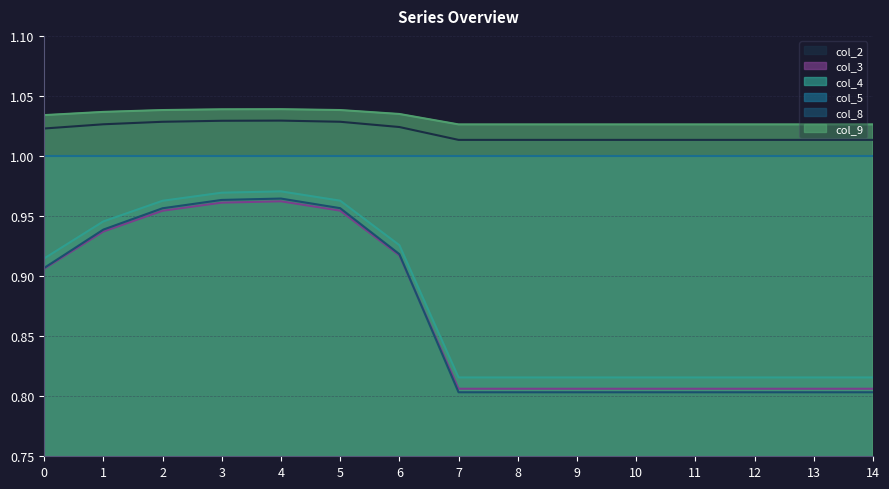

What is the average value of the col_2 series?

1.0